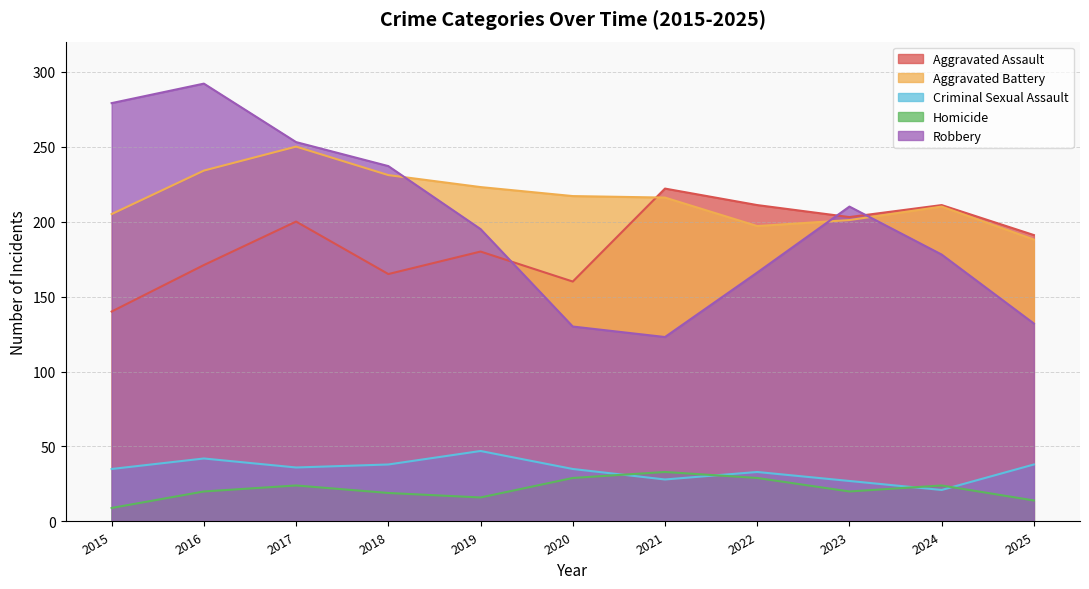

Does the chart have visible grid lines?

Yes